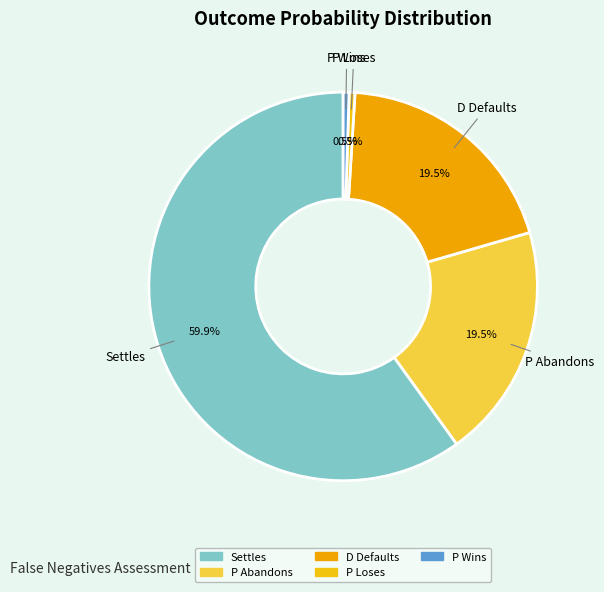

How many slices are in this pie chart?

5